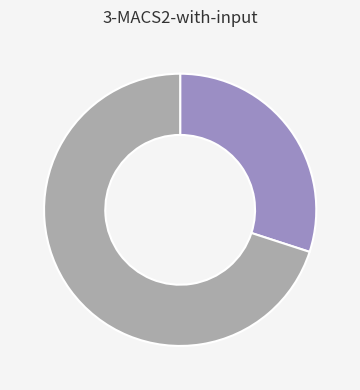

Is there a majority slice in this chart?

Yes